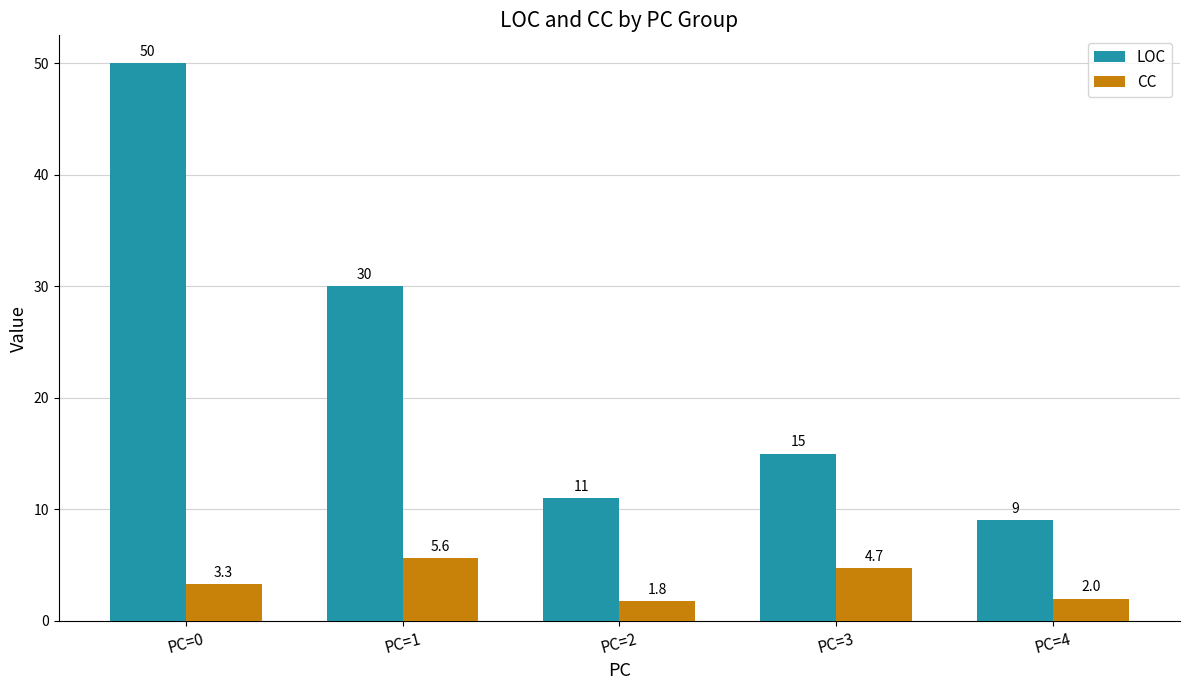

What is the sum of the CC values at PC=3 and PC=1?

10.3